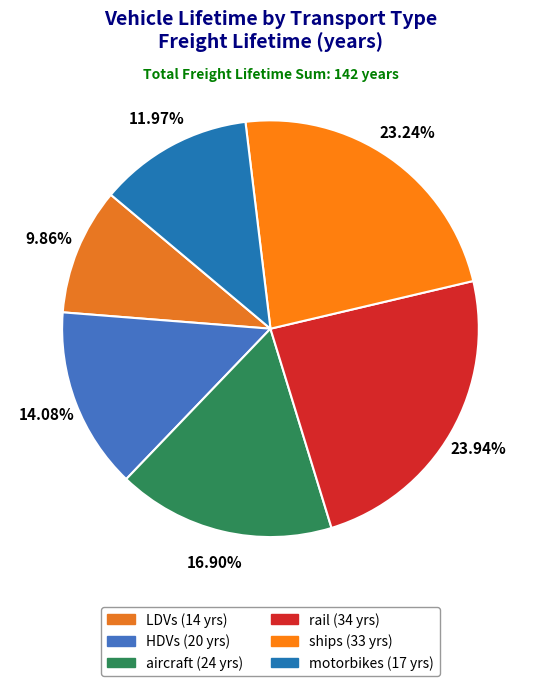

Is the sum of ships and motorbikes greater than half?

No